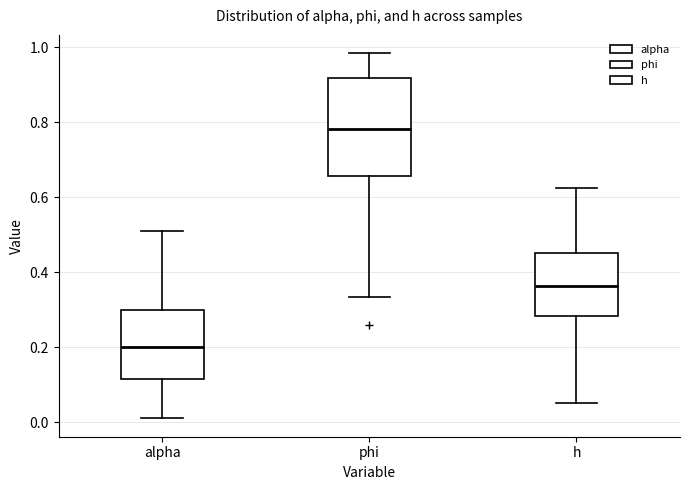

Reading left to right, read every box against the y-axis: the position of its median line, the range the box covers, and the ends of its whiskers. The values are not printed on the chart, so give them approximately, as read against the axis.

alpha: median 0.20, box 0.12 to 0.30, whiskers 0.00 to 0.50
phi: median 0.78, box 0.66 to 0.92, whiskers 0.34 to 0.98
h: median 0.36, box 0.28 to 0.46, whiskers 0.06 to 0.62